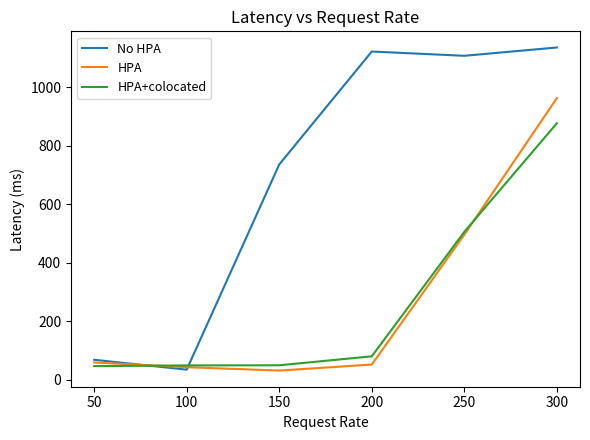

What is the difference between the highest and lowest values at 50?

21.8